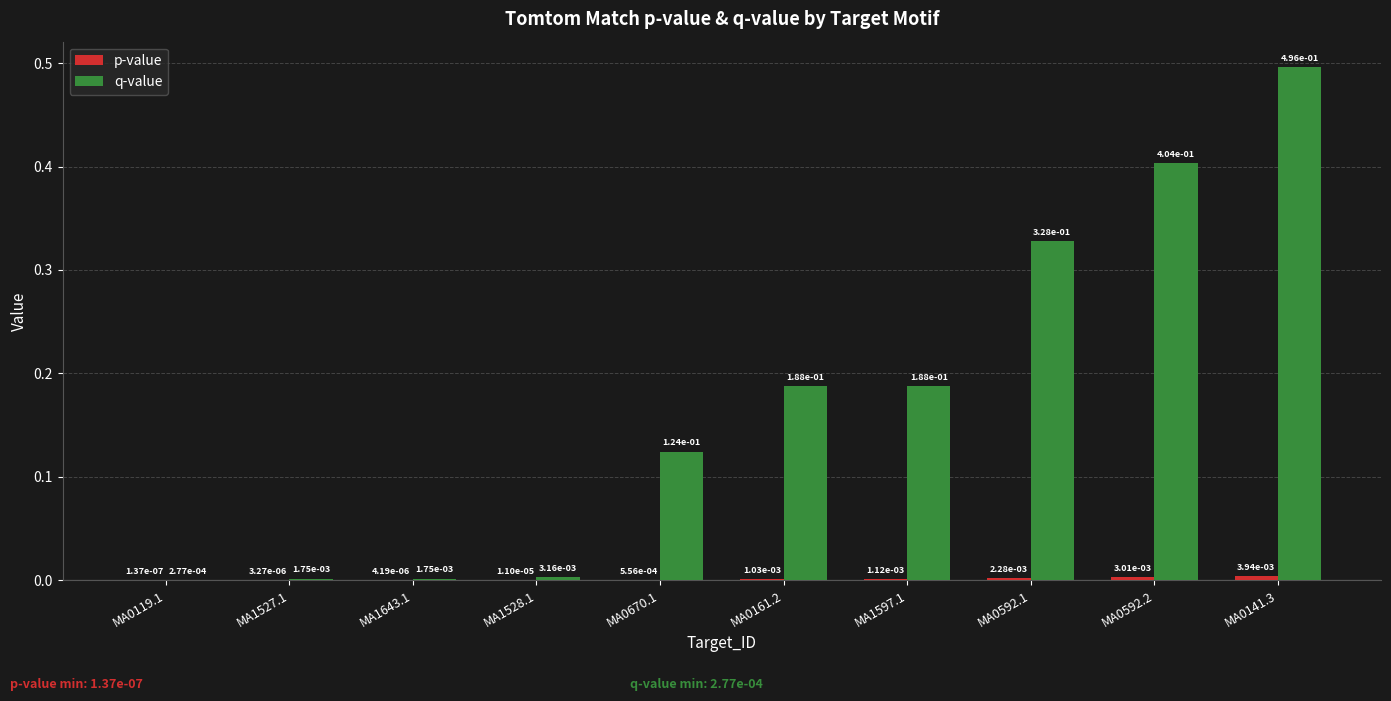

Between MA1643.1 and MA0161.2, which series saw the biggest shift?

q-value